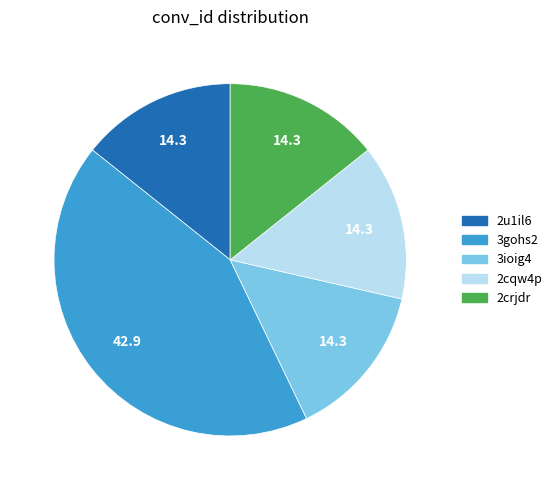

True or false: 3gohs2 accounts for 50% of the total.

False